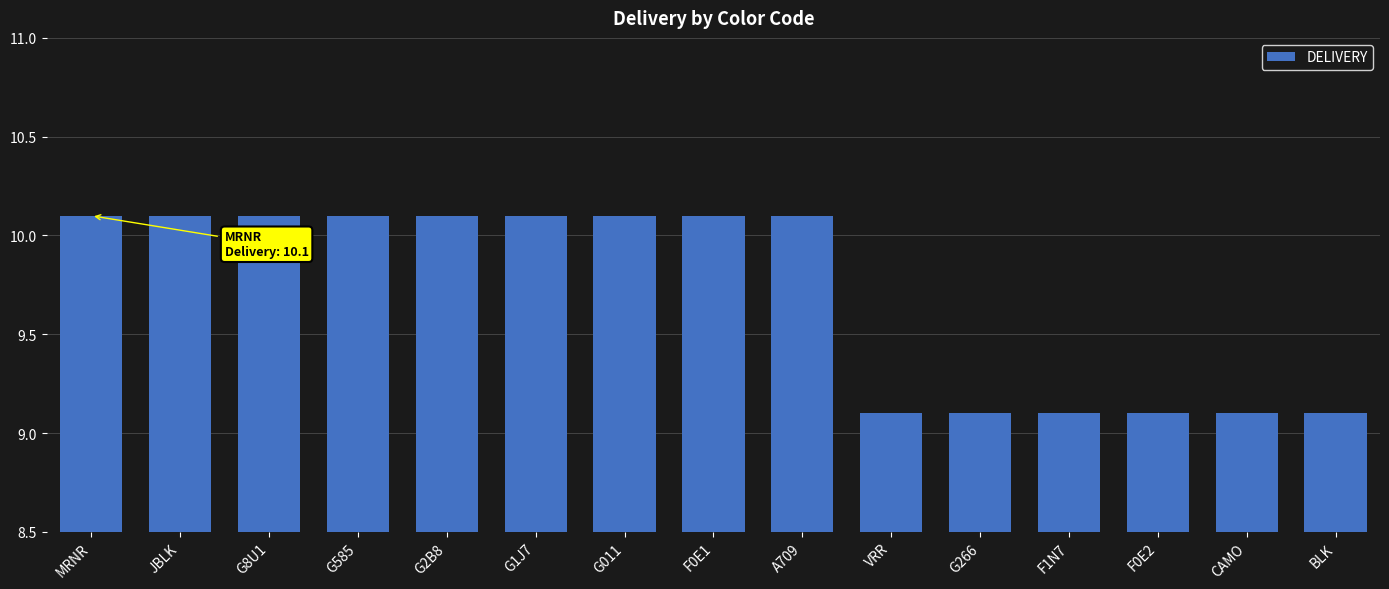

Where does the data first go above 10?

MRNR